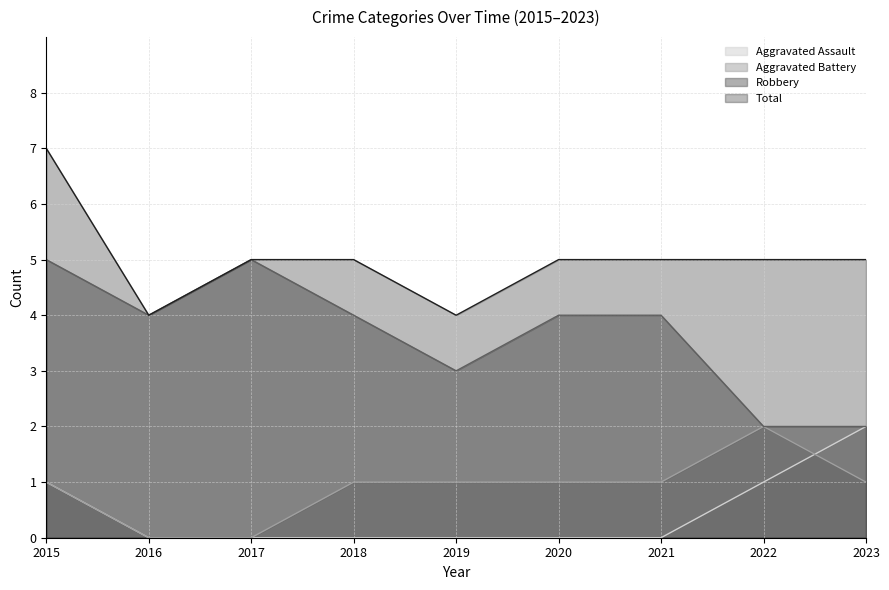

In Robbery, how many points are higher than both neighbors (excluding endpoints)?

1